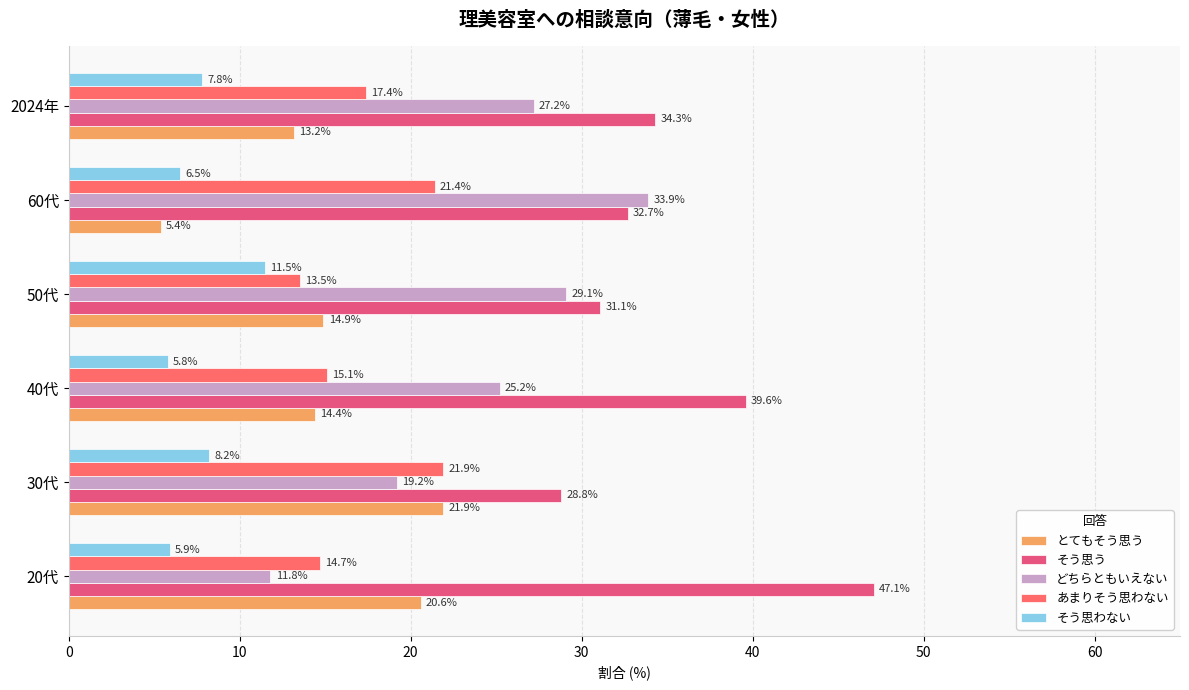

Count the number of data series in this chart.

5